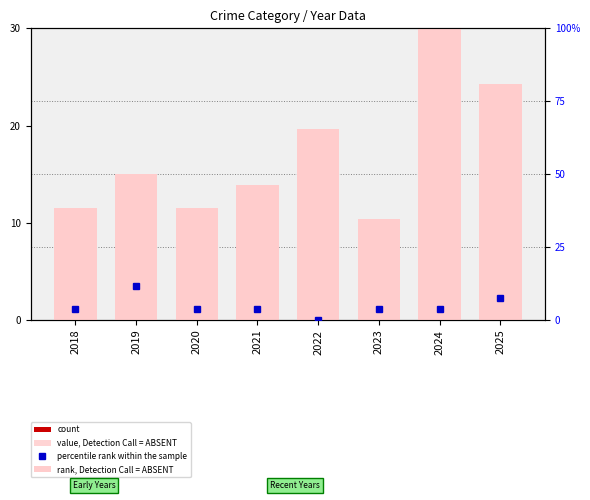

Where is count nearest to the value 12?

2022